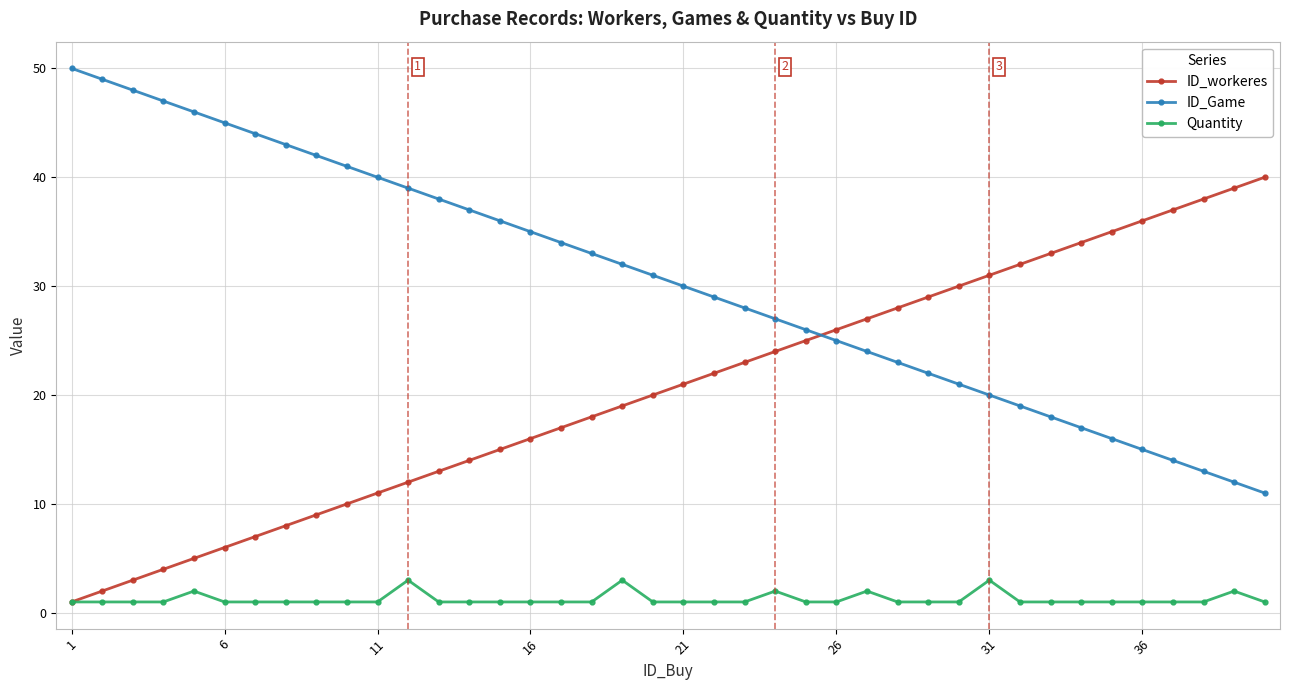

Which series has the largest total across all categories?

ID_Game